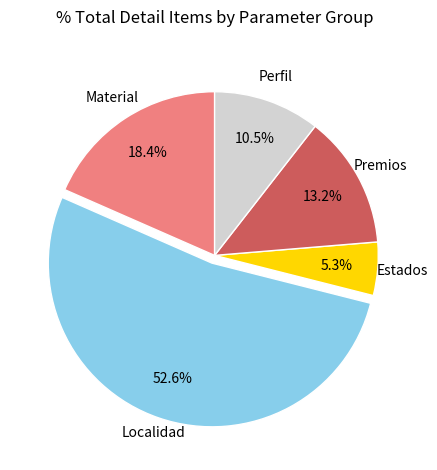

Is Localidad the majority of the pie?

Yes